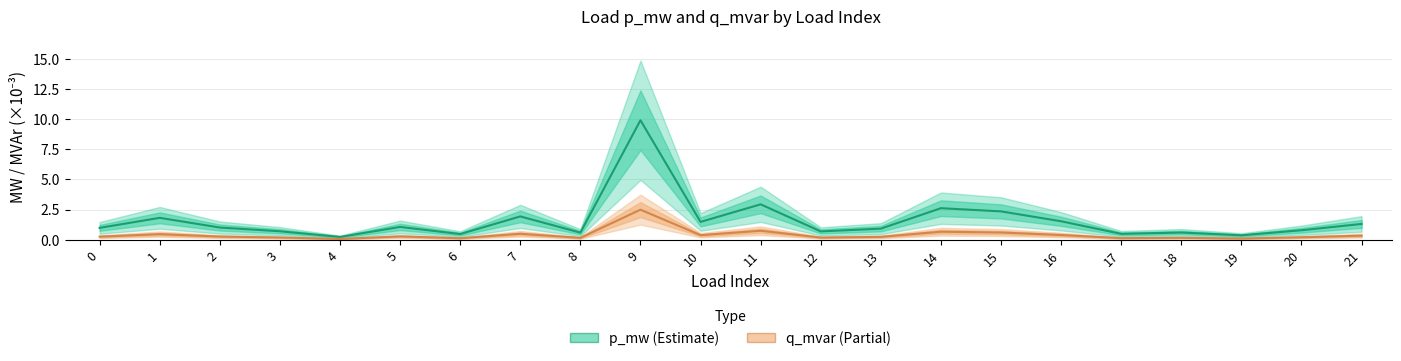

At which category does the chart reach its minimum across all series?

4